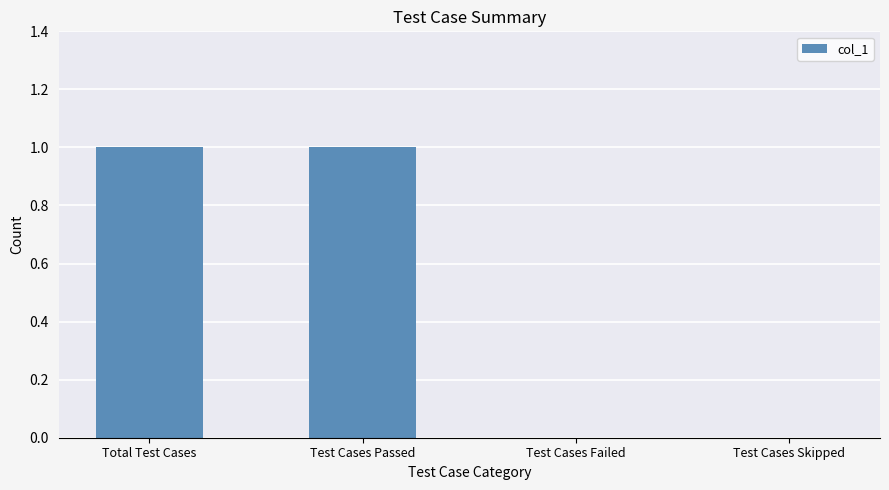

What is the sum of the values at Test Cases Passed and Total Test Cases?

2